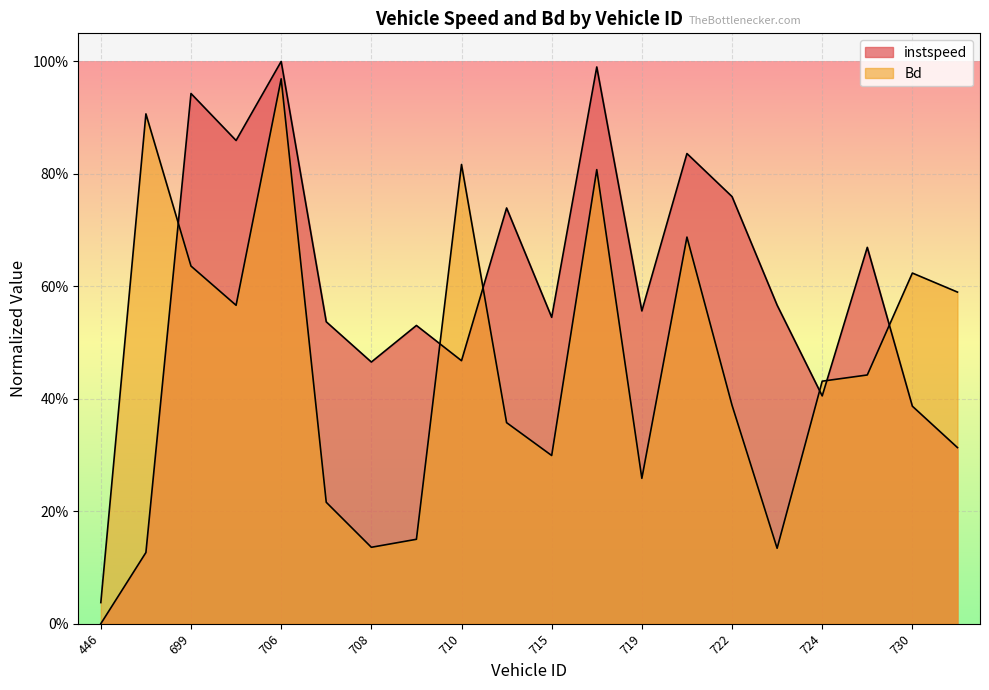

Reading left to right, transcribe all the data shown in this chart.

instspeed: 0.0	0.1	0.9	0.9	1.0	0.5	0.5	0.5	0.5	0.7	0.5	1.0	0.6	0.8	0.8	0.6	0.4	0.7	0.4	0.3
Bd: 0.0	0.9	0.6	0.6	1.0	0.2	0.1	0.2	0.8	0.4	0.3	0.8	0.3	0.7	0.4	0.1	0.4	0.4	0.6	0.6